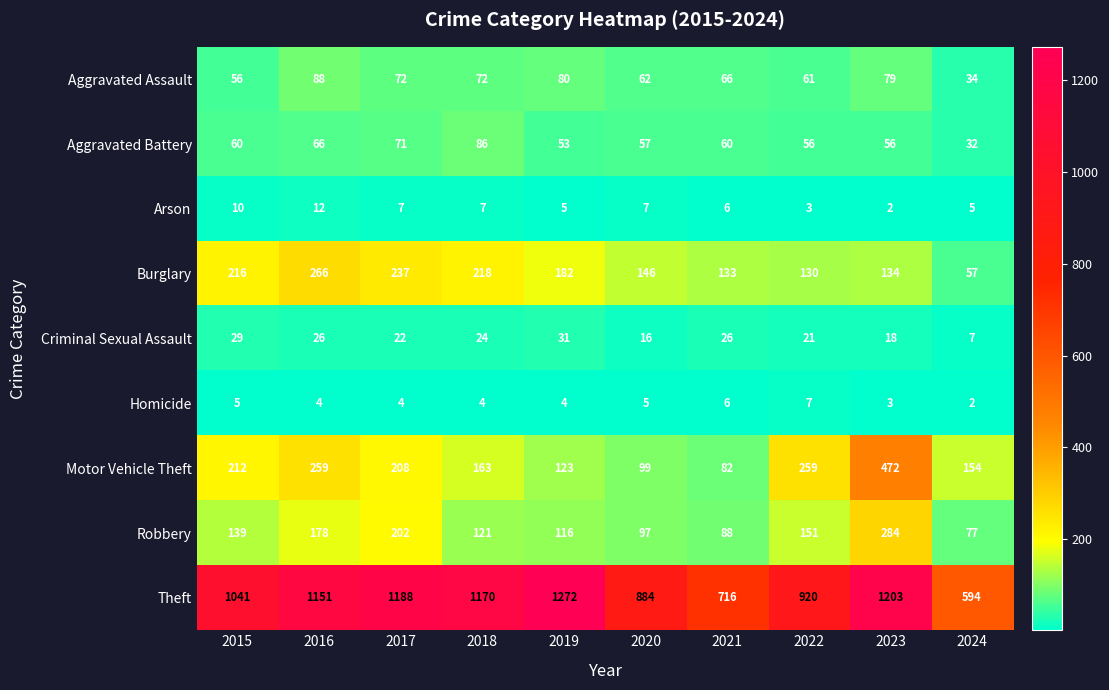

What is the total value across all series at 2017?

2011